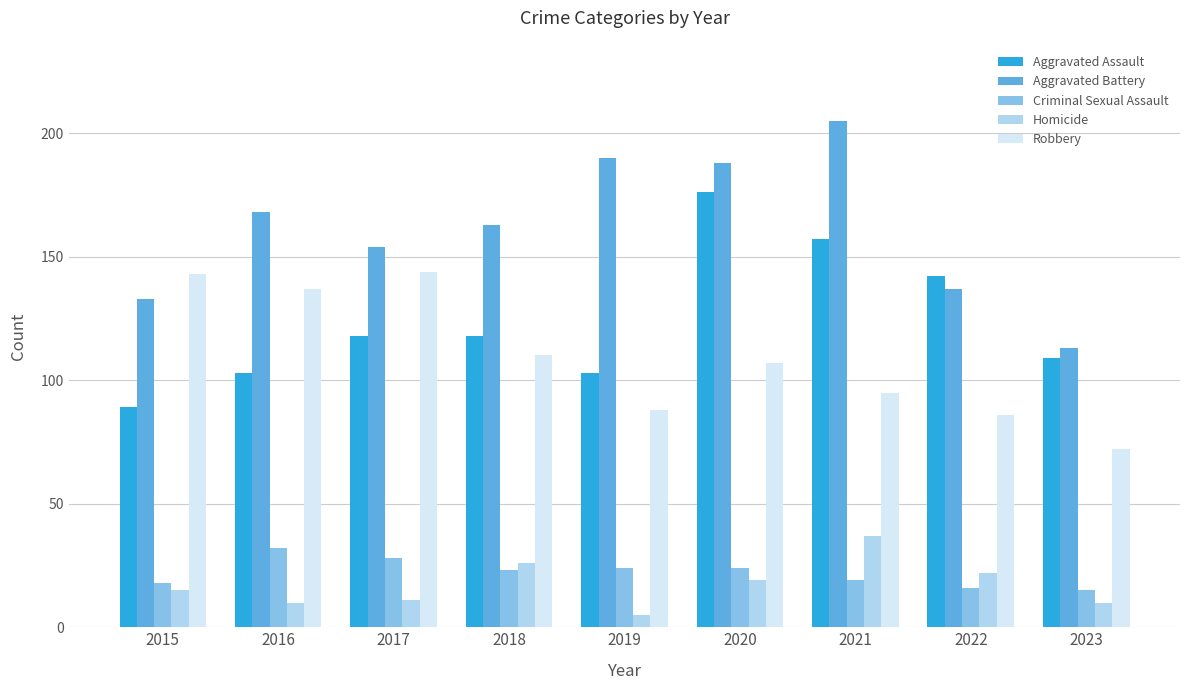

What is the total value across all series at 2015?

398